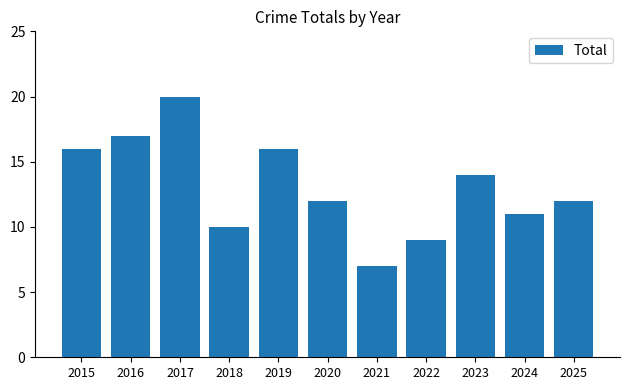

What is the sum of the values at 2025 and 2016?

29